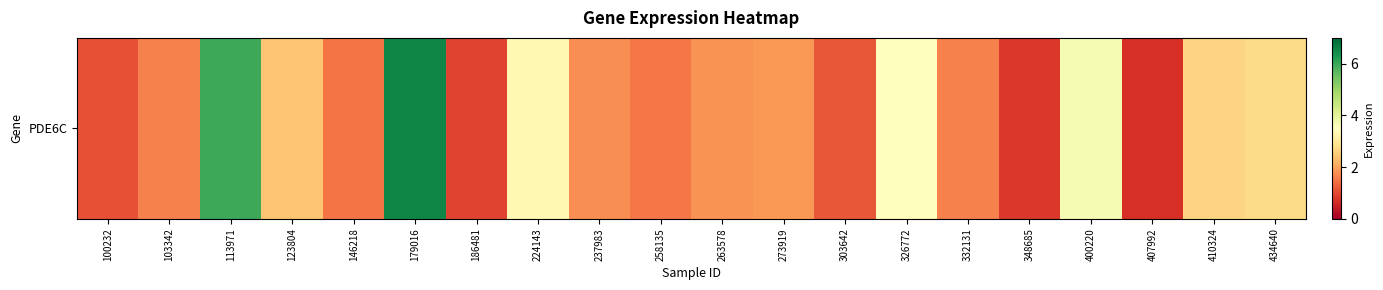

What is the approximate value at 100232?

1.1